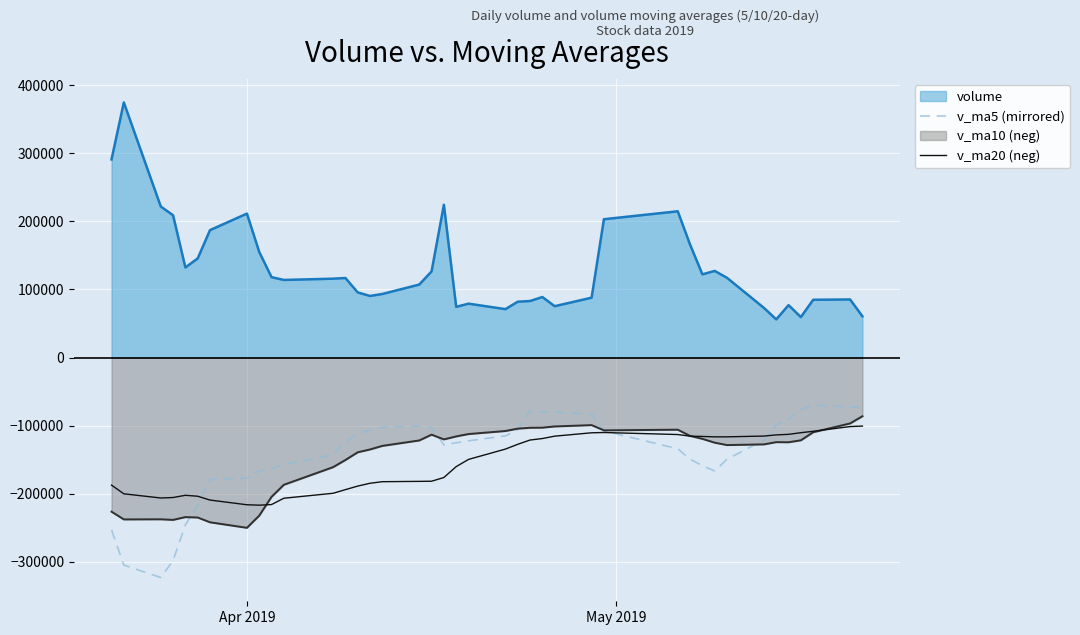

What is the sum of all v_ma20 (neg) values?

-6245460.0